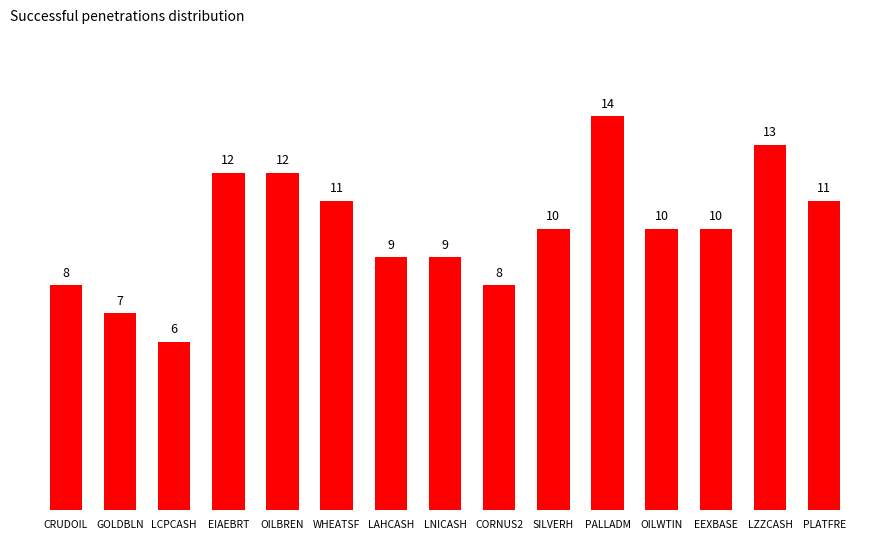

At which label does the data first exceed 10?

EIAEBRT